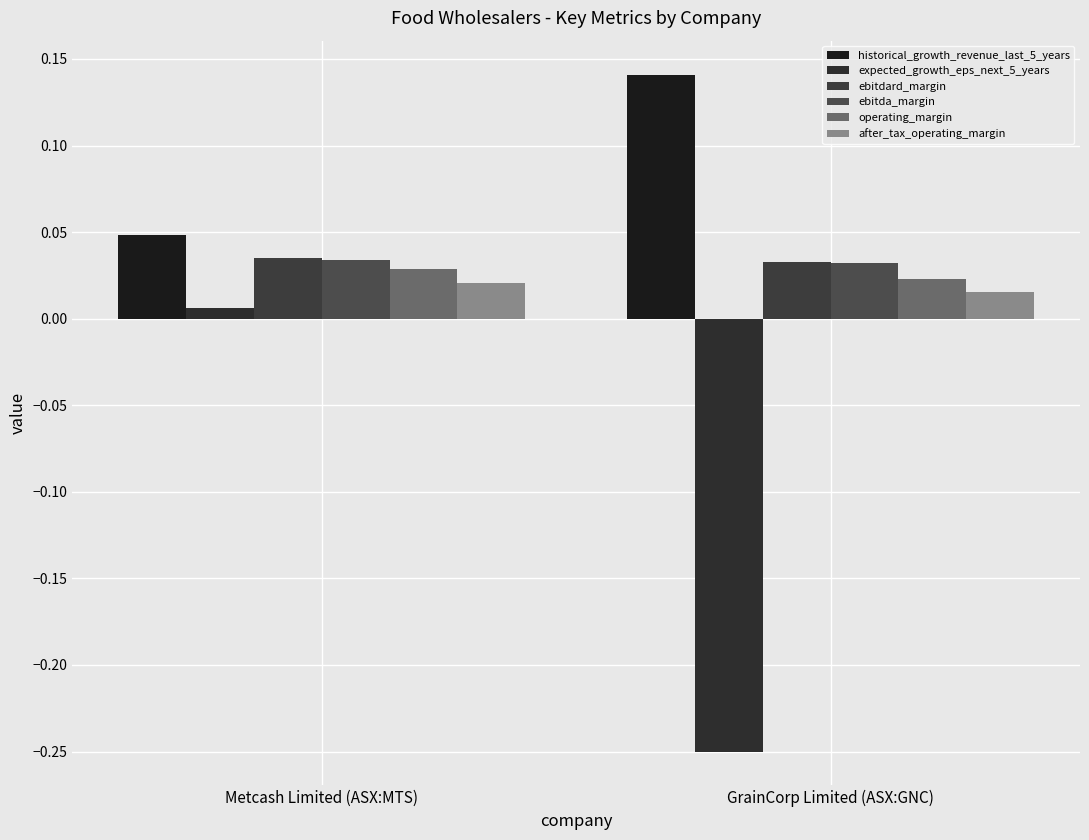

How many positive values does the expected_growth_eps_next_5_years series have?

1